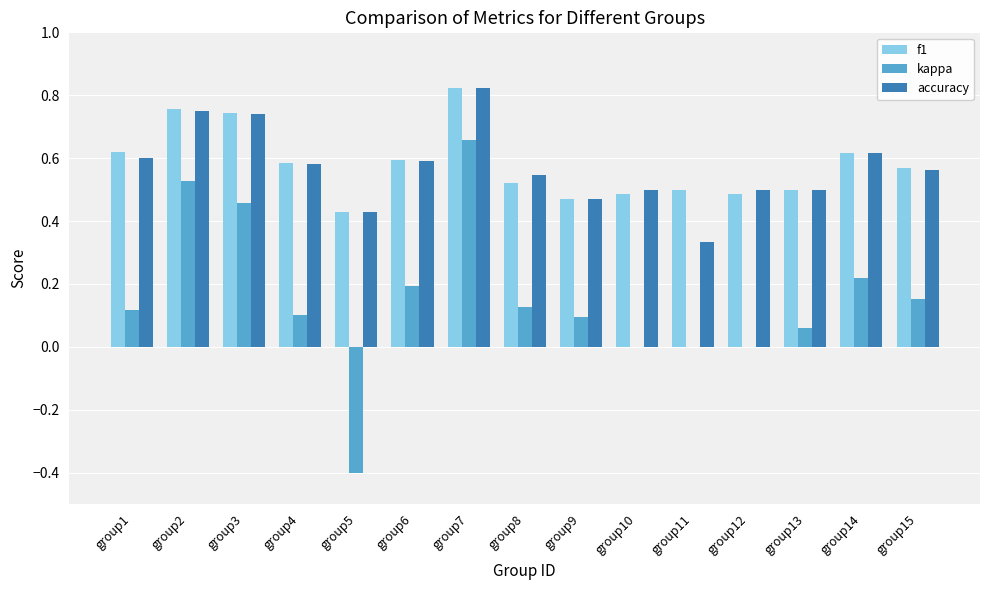

At which category is the sum across all series the highest?

group7